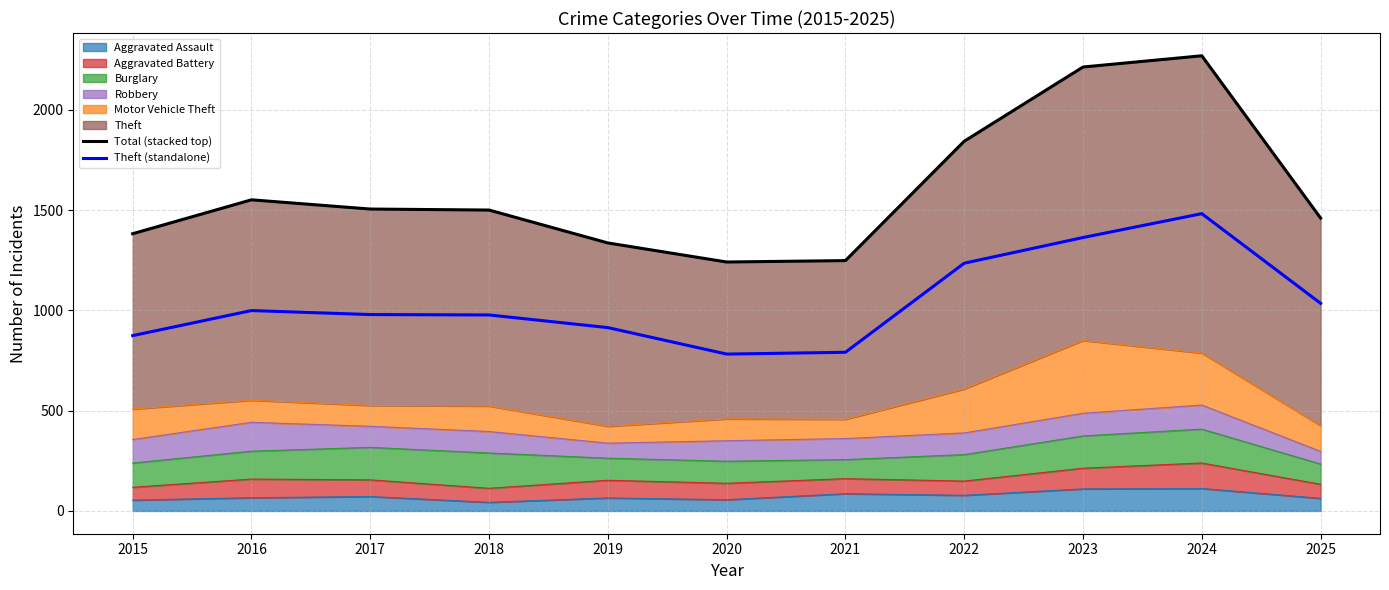

What is the difference between the maximum and minimum values in the Theft (standalone) series?

700